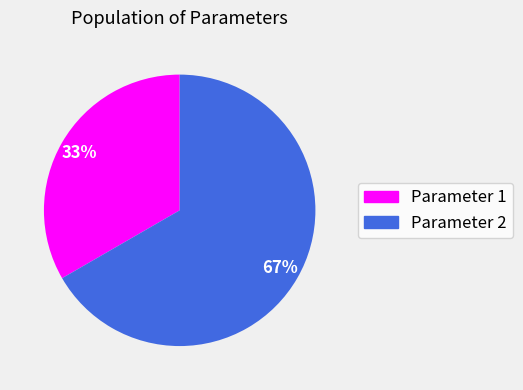

Count the number of slices in the pie.

2